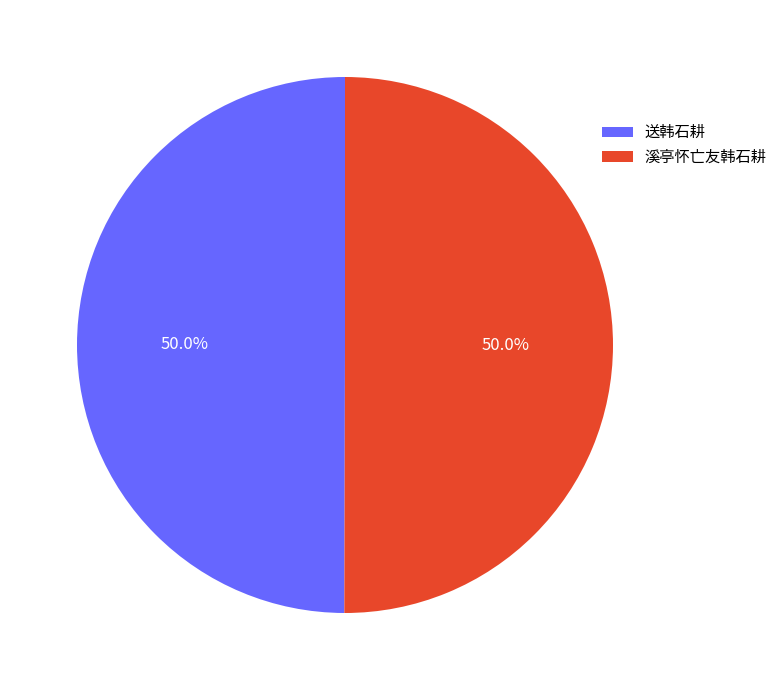

What percentage do 送韩石耕 and 溪亭怀亡友韩石耕 together represent?

100.0%